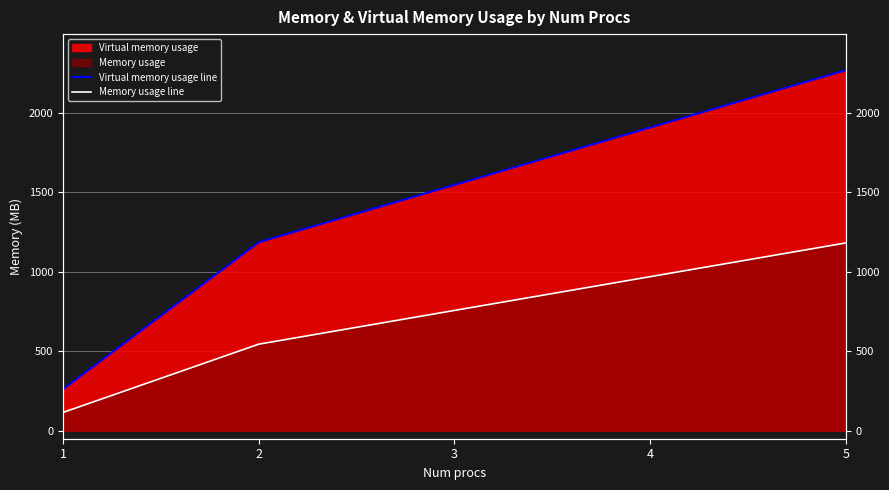

Rank the series at 2 from lowest to highest value.

Memory usage line, Virtual memory usage line